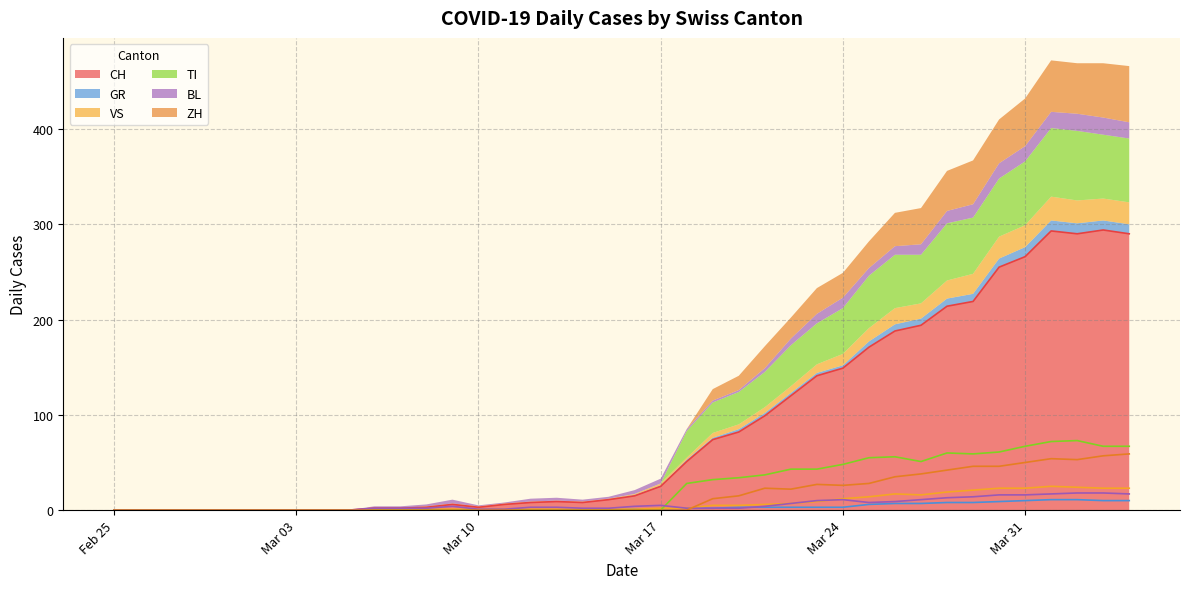

What is the maximum value for VS?

25